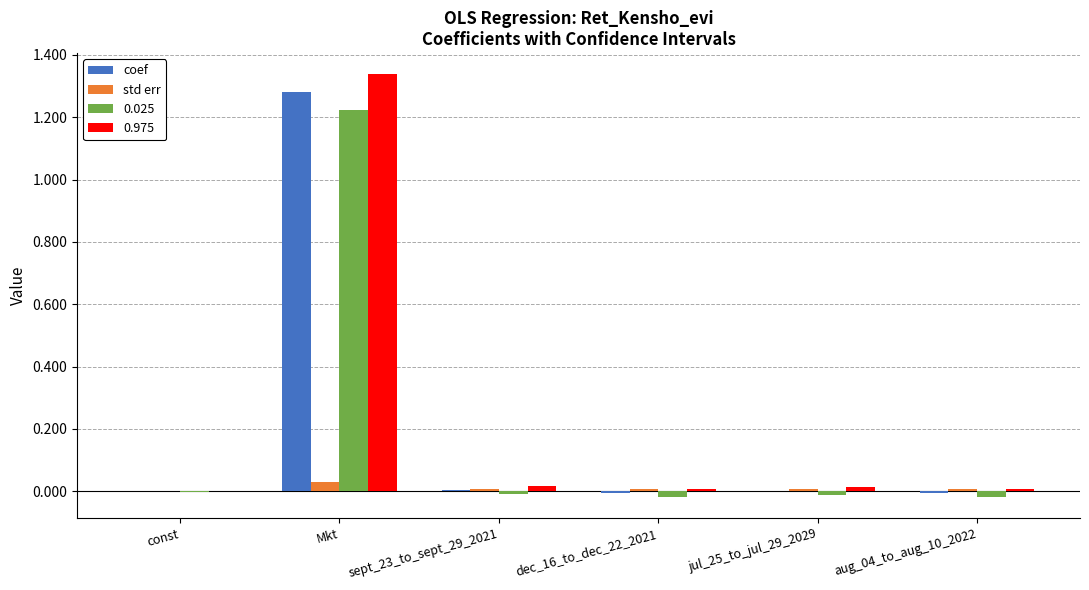

The value of coef at aug_04_to_aug_10_2022 is -0.0. True or false?

True